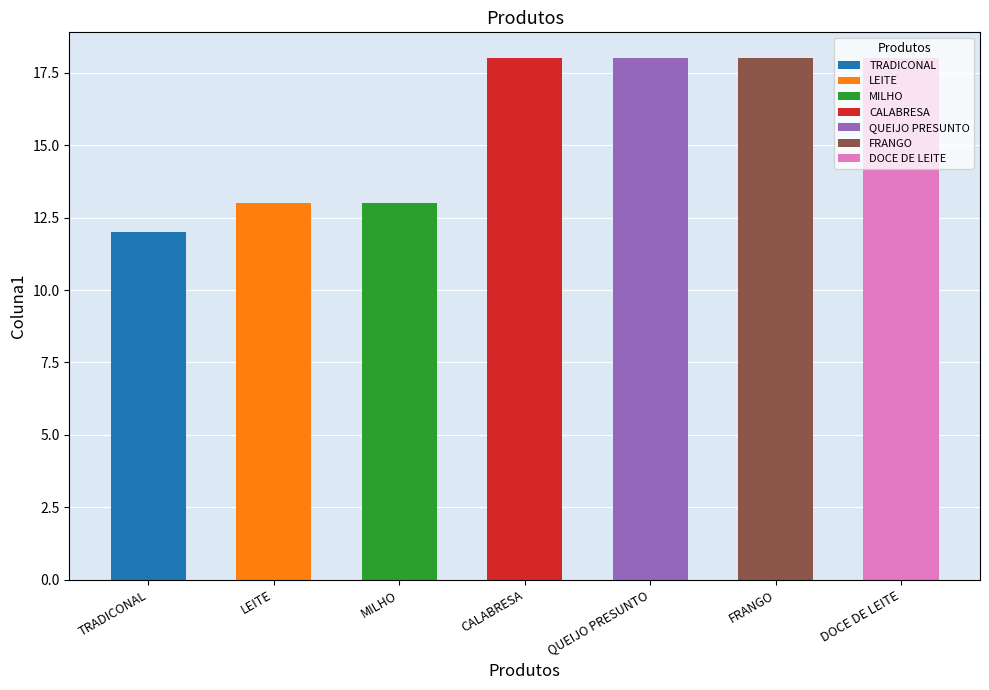

Reading left to right, what are all the values shown in this chart?

12	13	13	18	18	18	18